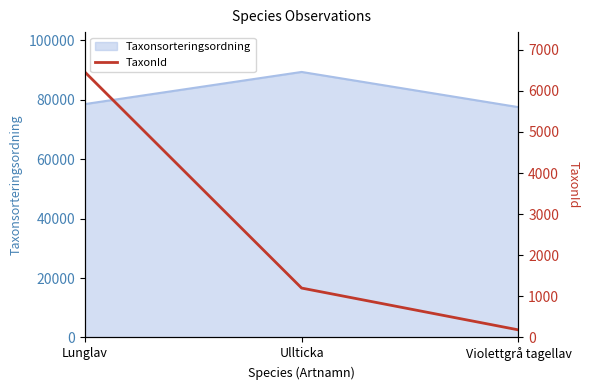

What is the maximum value shown in the chart?

6458